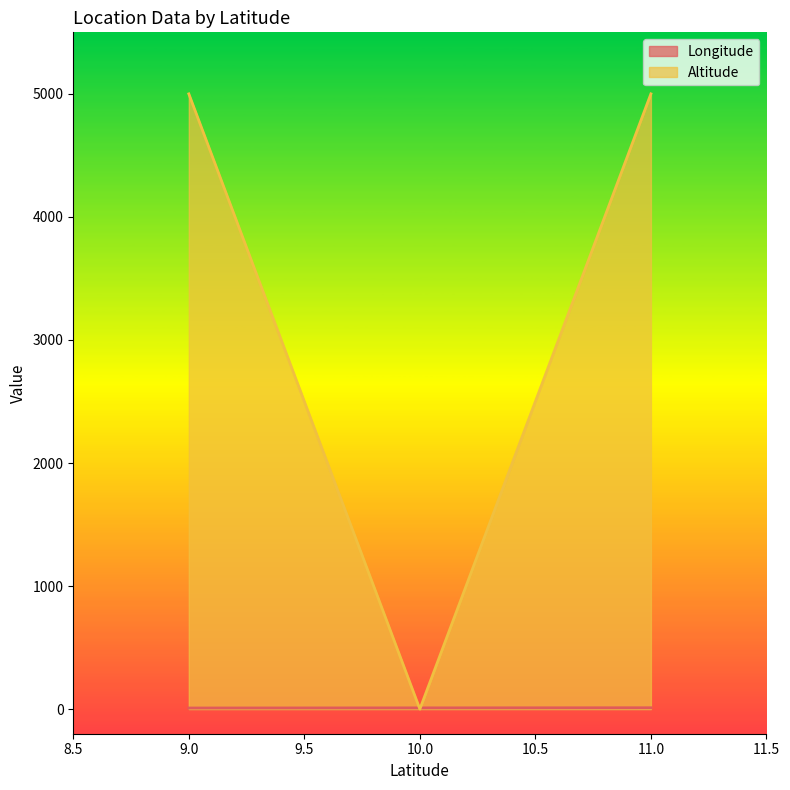

What is the difference between the Altitude values at 11 and 10?

5000